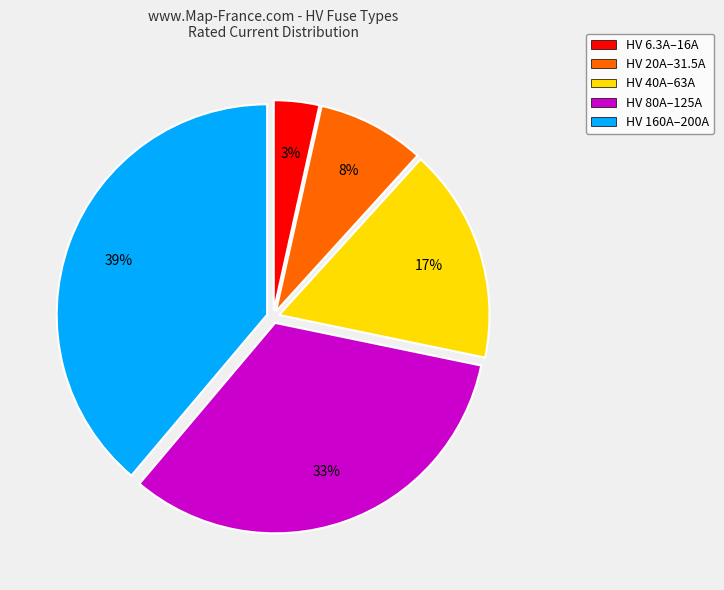

Is there a majority slice in this chart?

No